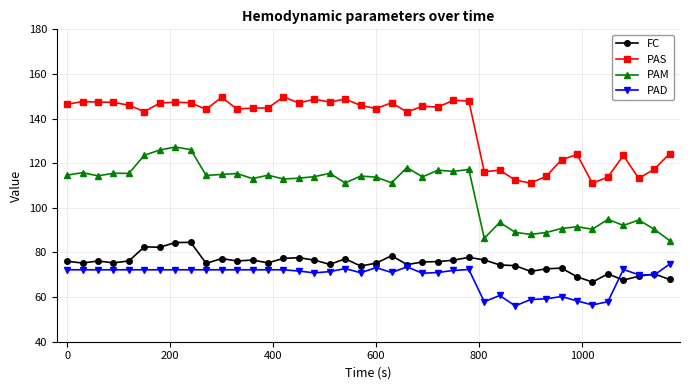

True or false: FC and PAD intersect in this chart.

True